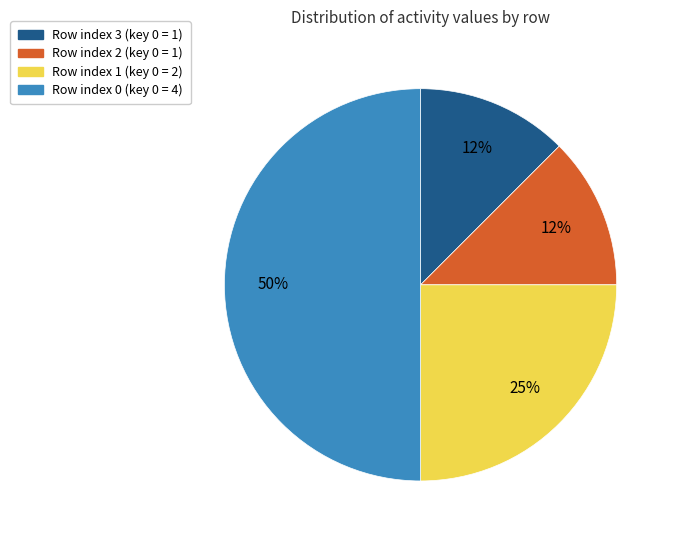

Combined, do Row index 2 (key 0 = 1) and Row index 3 (key 0 = 1) account for over 50%?

No